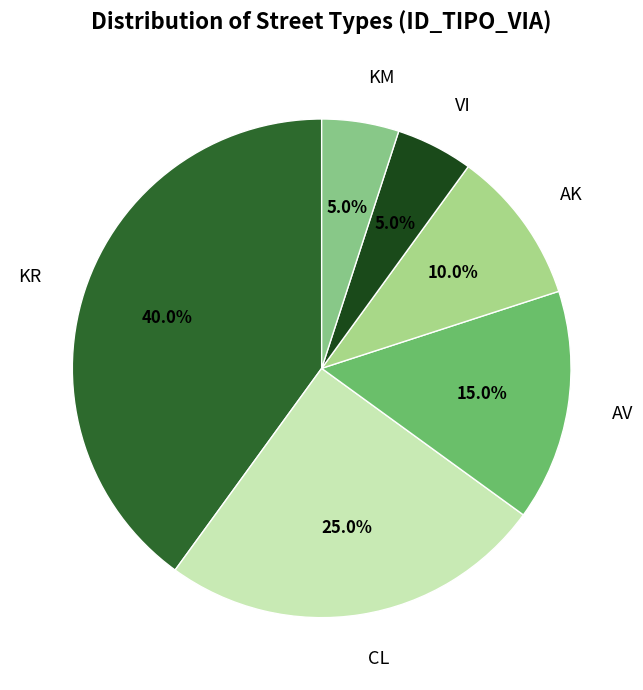

Which has a higher value, AK or KM?

AK